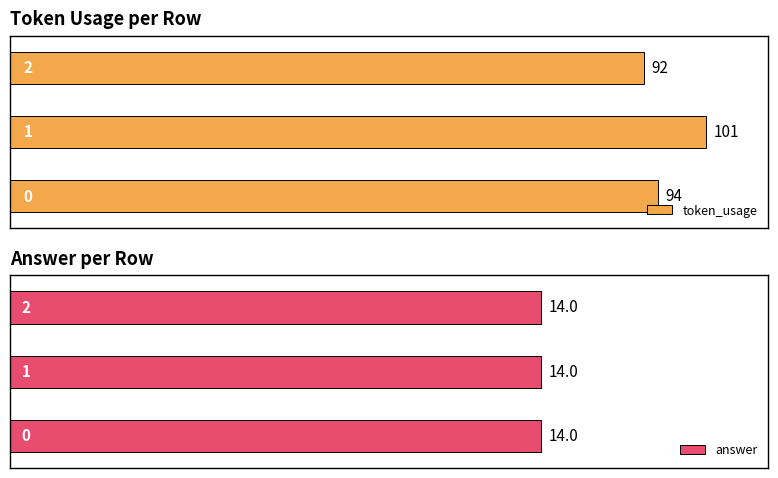

What is the spread (max minus min) of values at 0?

80